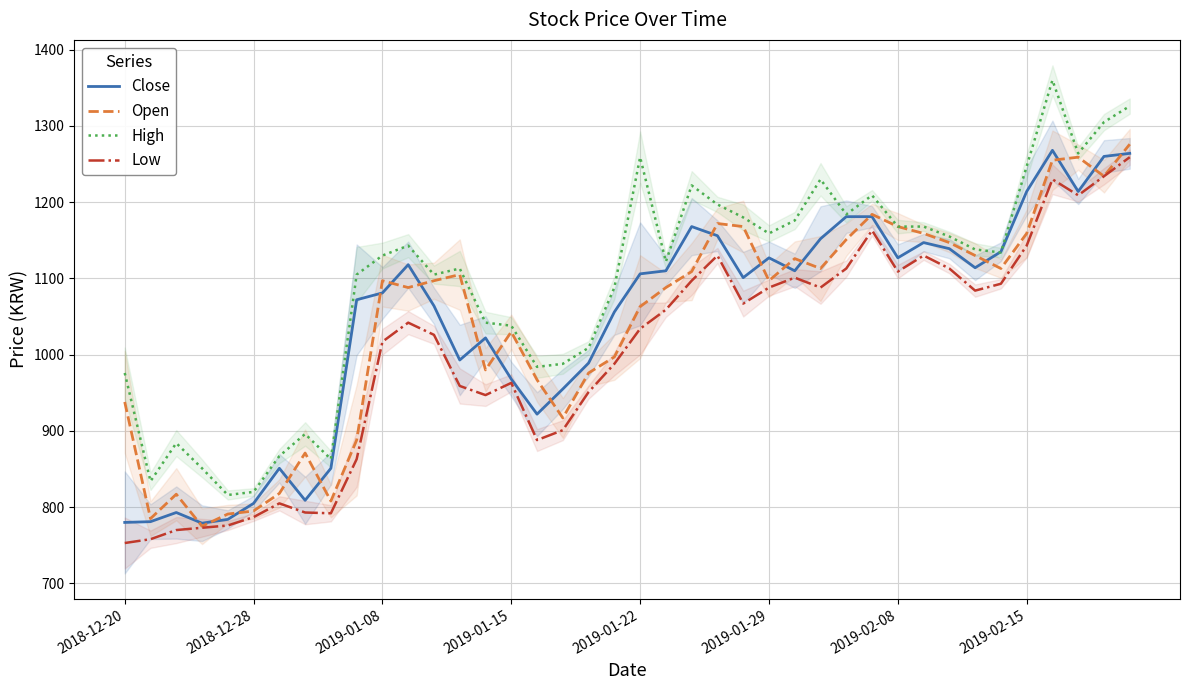

True or false: Low and Close cross at least once.

False